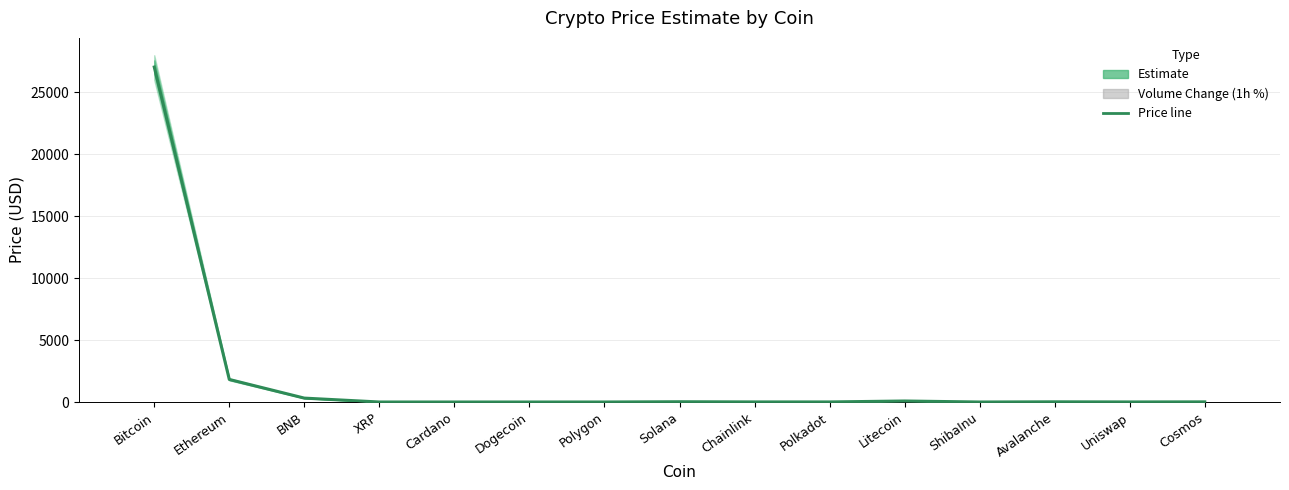

Reading left to right, what are all the values shown in this chart?

Price estimate: 27045.4	1821.5	314.6	0.4	0.4	0.1	0.9	21.4	6.7	5.4	81.3	0.0	15.3	5.2	11.0
Volume Change (1h): 5.4	6.3	6.5	0.0	3.9	5.8	2.7	10.7	6.6	6.4	5.3	4.8	3.4	8.1	1.1